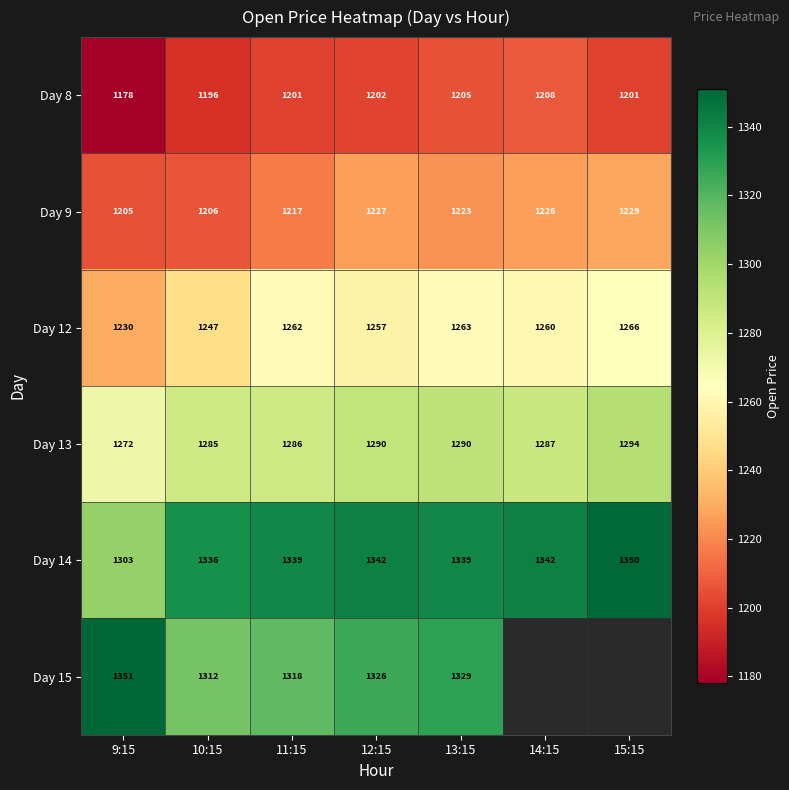

Which series has the largest total across all categories?

Day 14